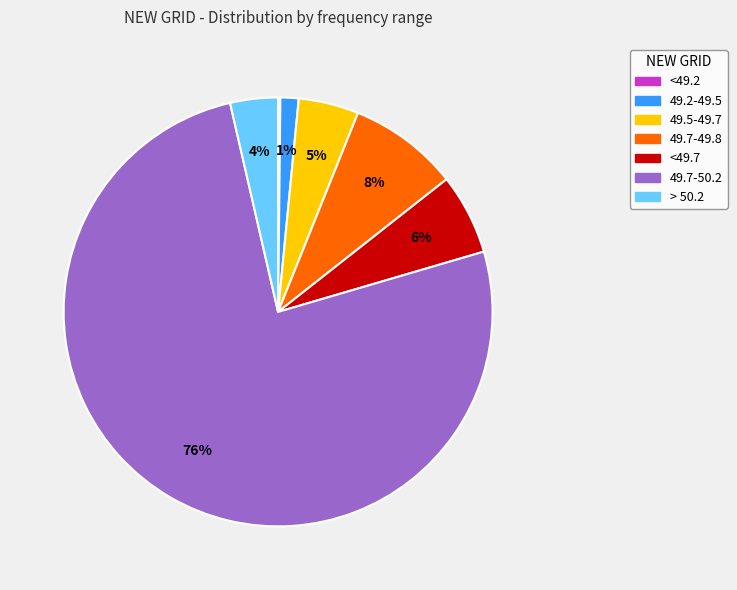

Between 49.7-50.2 and 49.2-49.5, which is larger?

49.7-50.2